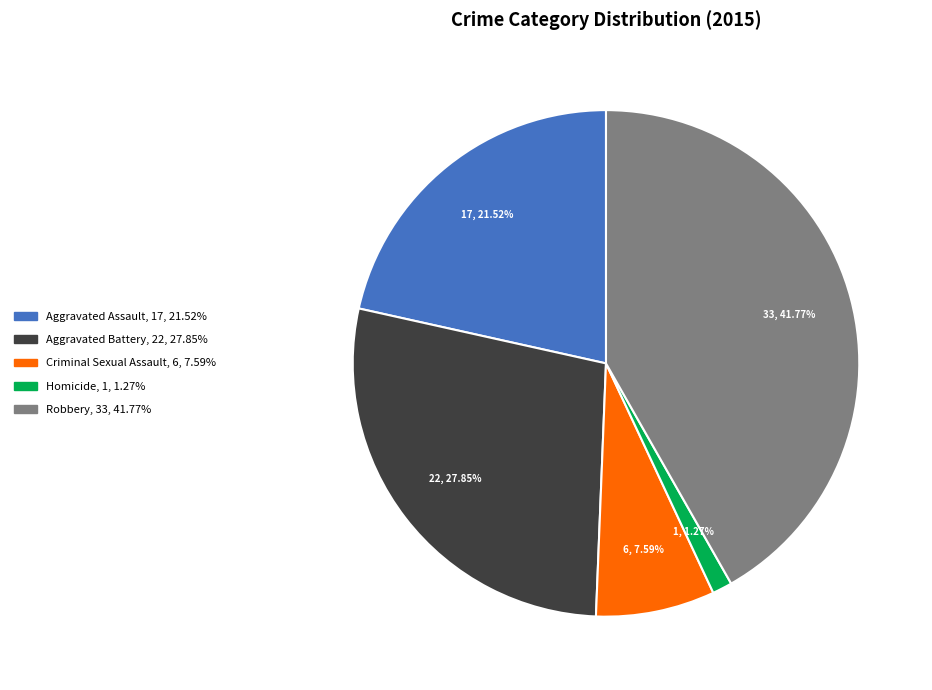

To the nearest percent, what percentage of the pie is Robbery?

42%